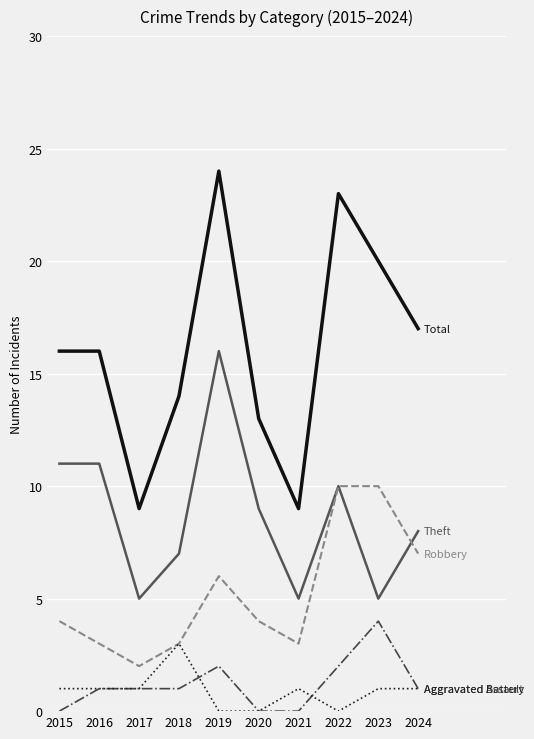

What is the spread (max minus min) of values at 2019?

24